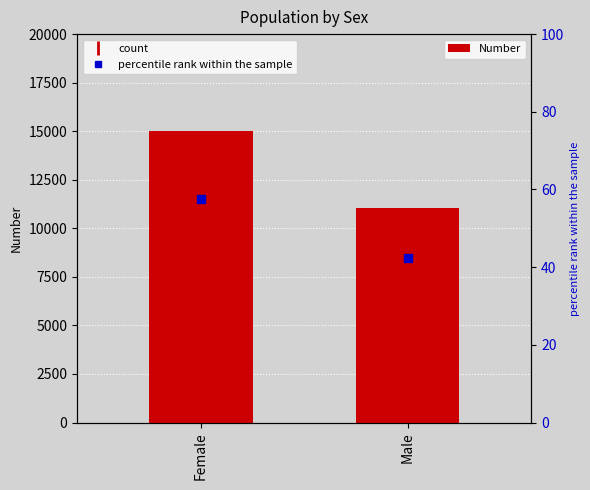

At which category is the sum across all series the highest?

Female